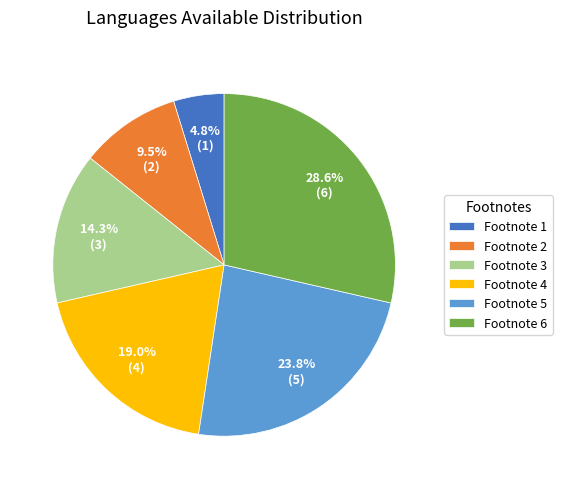

Does any single category account for the majority?

No